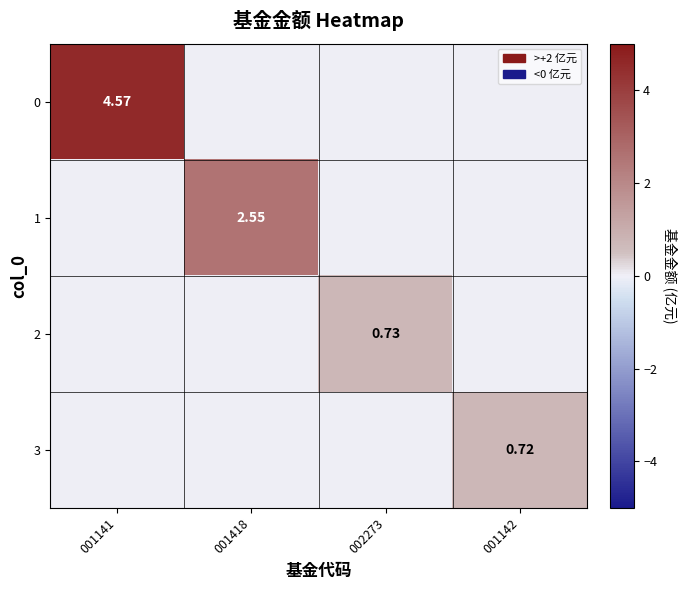

What is the spread (max minus min) of values at 001141?

4.6